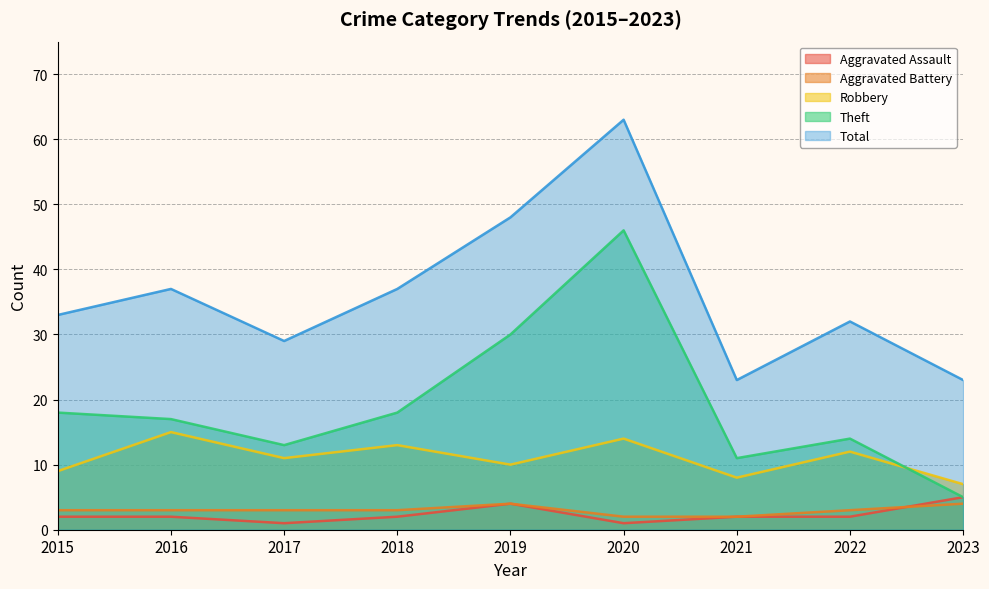

Reading right to left, extract all data points from this chart.

Aggravated Assault: 2023=5	2022=2	2021=2	2020=1	2019=4	2018=2	2017=1	2016=2	2015=2
Aggravated Battery: 2023=4	2022=3	2021=2	2020=2	2019=4	2018=3	2017=3	2016=3	2015=3
Robbery: 2023=7	2022=12	2021=8	2020=14	2019=10	2018=13	2017=11	2016=15	2015=9
Theft: 2023=5	2022=14	2021=11	2020=46	2019=30	2018=18	2017=13	2016=17	2015=18
Total: 2023=23	2022=32	2021=23	2020=63	2019=48	2018=37	2017=29	2016=37	2015=33